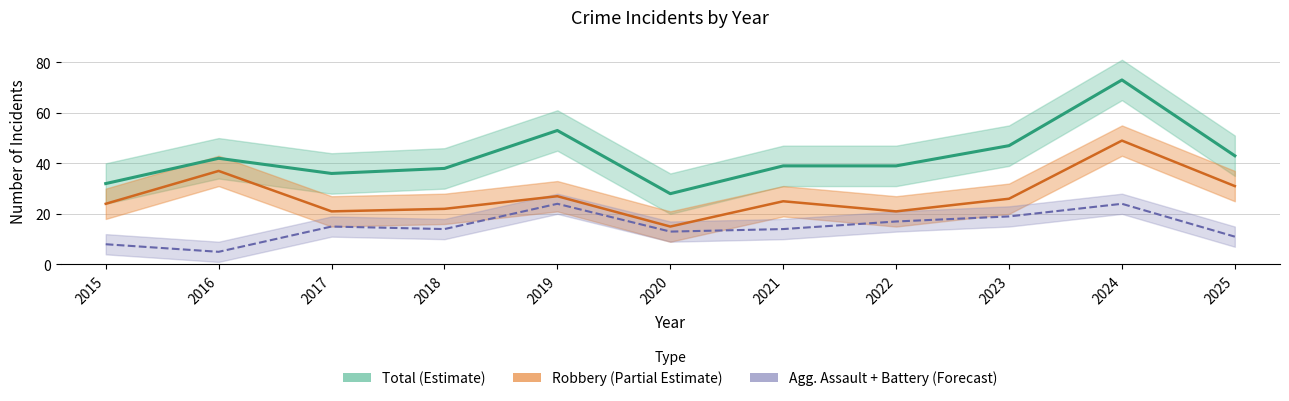

At which label is Total closest to 50?

2019